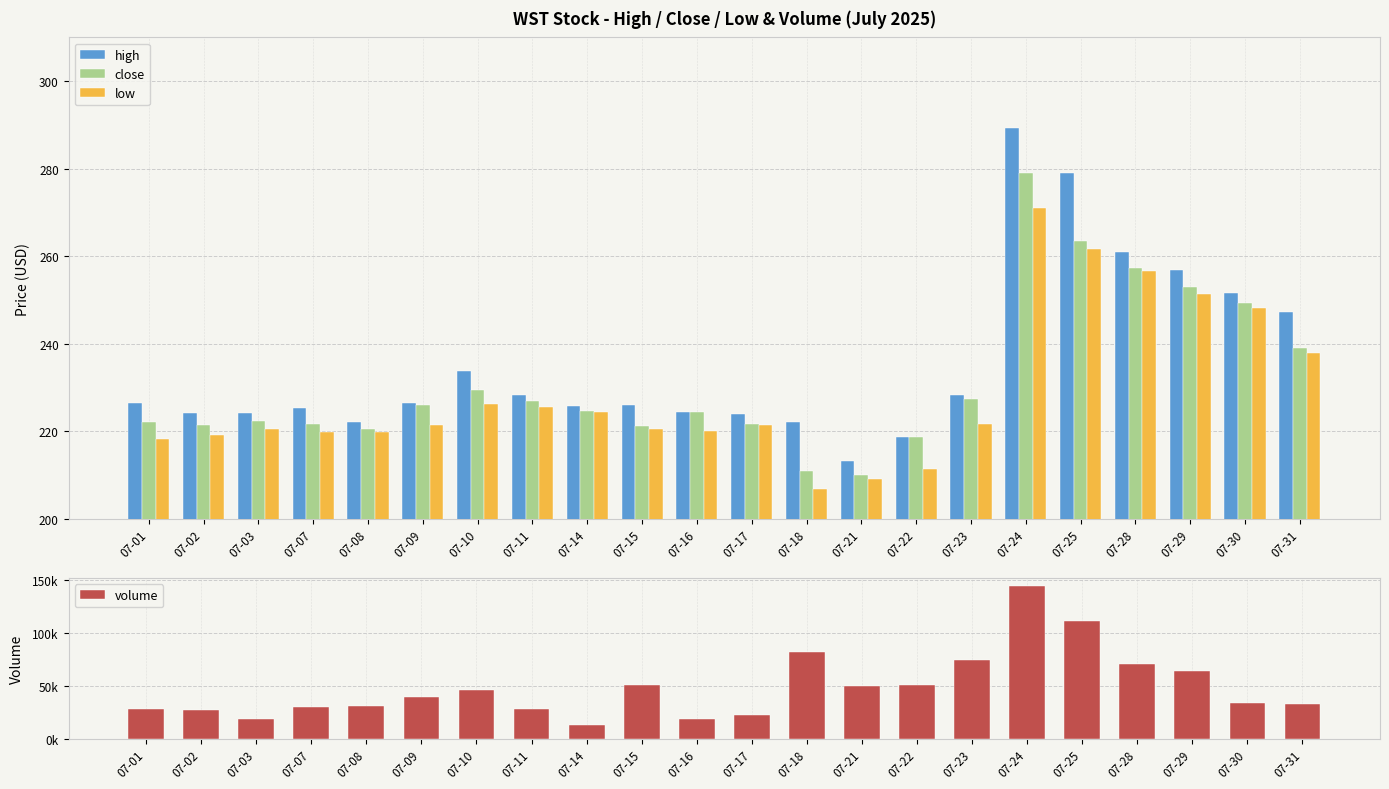

Reading right to left, what are all the values shown in this chart?

high: 247.4	251.7	256.8	261.0	279.1	289.3	228.4	218.8	213.2	222.2	224.1	224.5	226.1	225.9	228.3	233.7	226.6	222.2	225.5	224.1	224.2	226.6
close: 239.1	249.3	252.9	257.3	263.5	279.0	227.5	218.8	210.1	211.0	221.8	224.5	221.2	224.7	227.1	229.5	226.0	220.6	221.7	222.3	221.5	222.2
low: 237.8	248.1	251.5	256.7	261.6	271.1	221.8	211.3	209.1	206.8	221.4	220.1	220.5	224.4	225.5	226.3	221.5	220.0	220.0	220.6	219.1	218.2
volume: 32307.0	33583.0	63673.0	70377.0	110593.0	144495.0	74040.0	50855.0	49237.0	81291.0	22642.0	18852.0	50828.0	12660.0	27696.0	45514.0	38888.0	30668.0	29645.0	18093.0	27133.0	27988.0